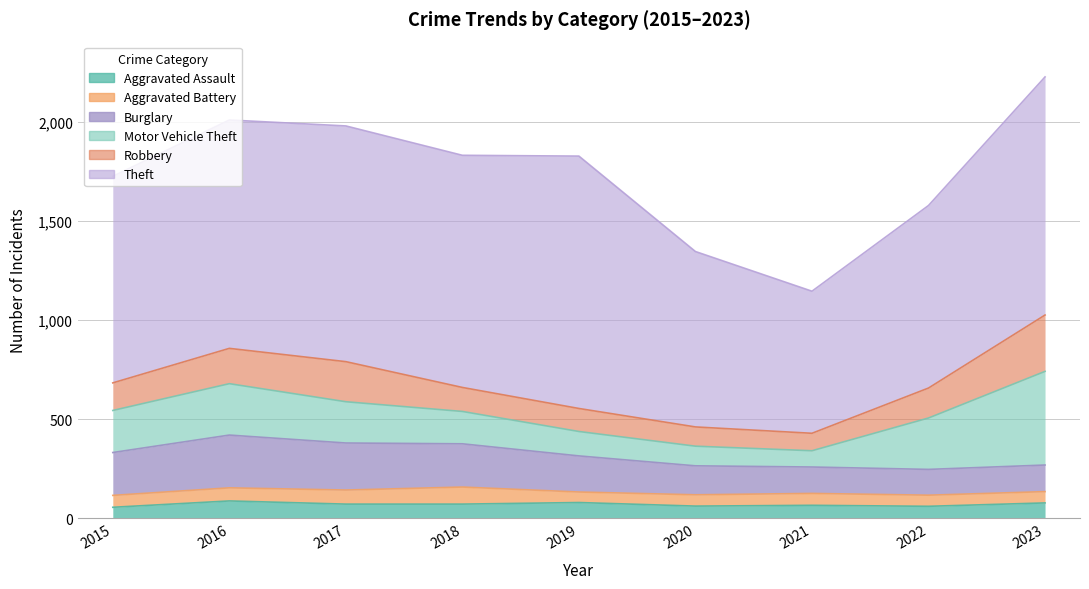

What is the difference between the maximum and minimum values in the Aggravated Assault series?

32